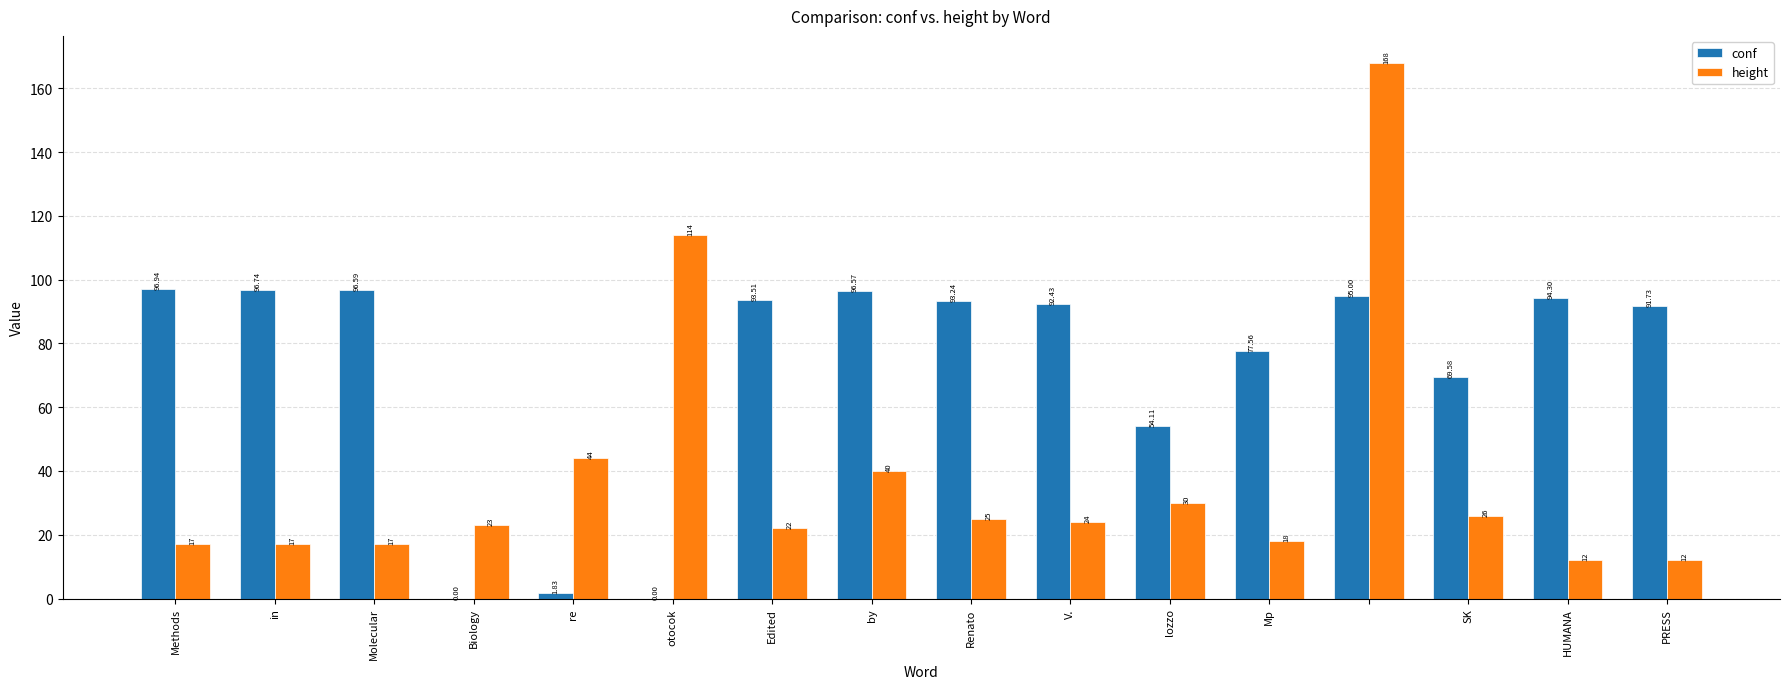

What are all the series names shown in the legend?

conf, height